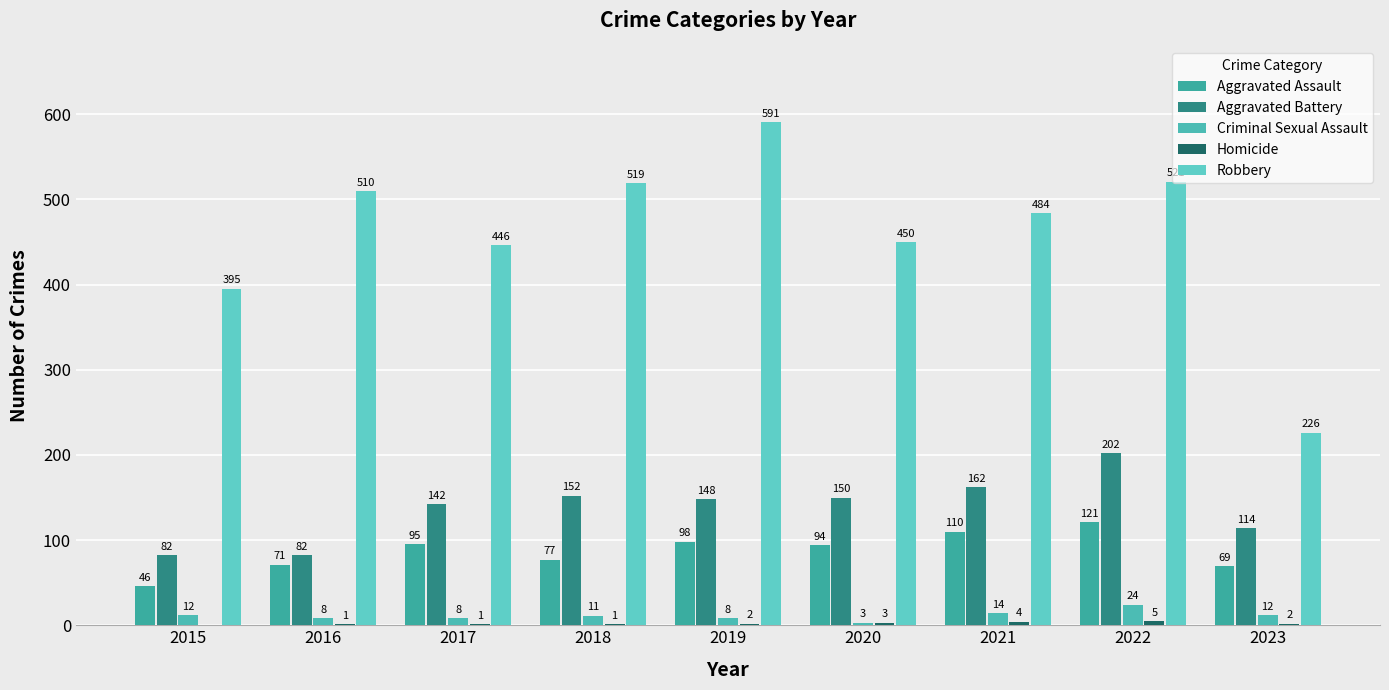

How many categories are shown in the chart?

9